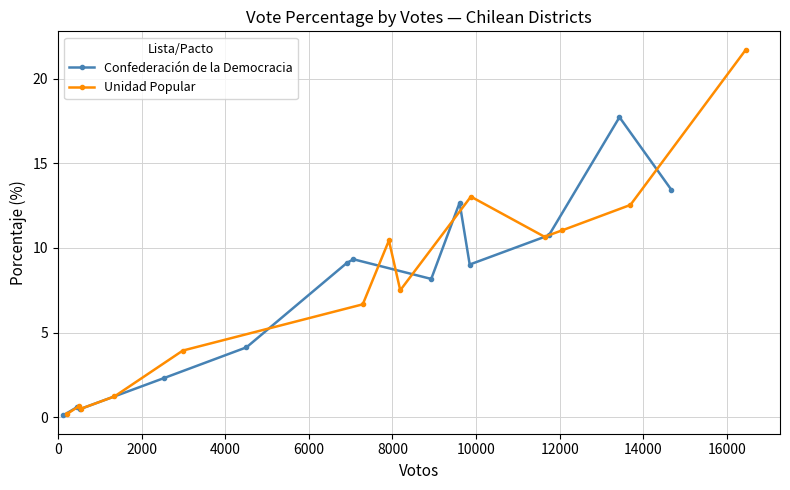

Reading left to right, list all the values displayed in this chart.

Confederación de la Democracia: 0.1	0.6	0.5	2.3	4.1	9.1	9.3	8.2	12.7	9.0	10.8	17.7	13.4
Unidad Popular: 0.2	0.7	0.5	1.2	3.9	6.7	10.4	7.5	13.0	10.7	11.0	12.5	21.7